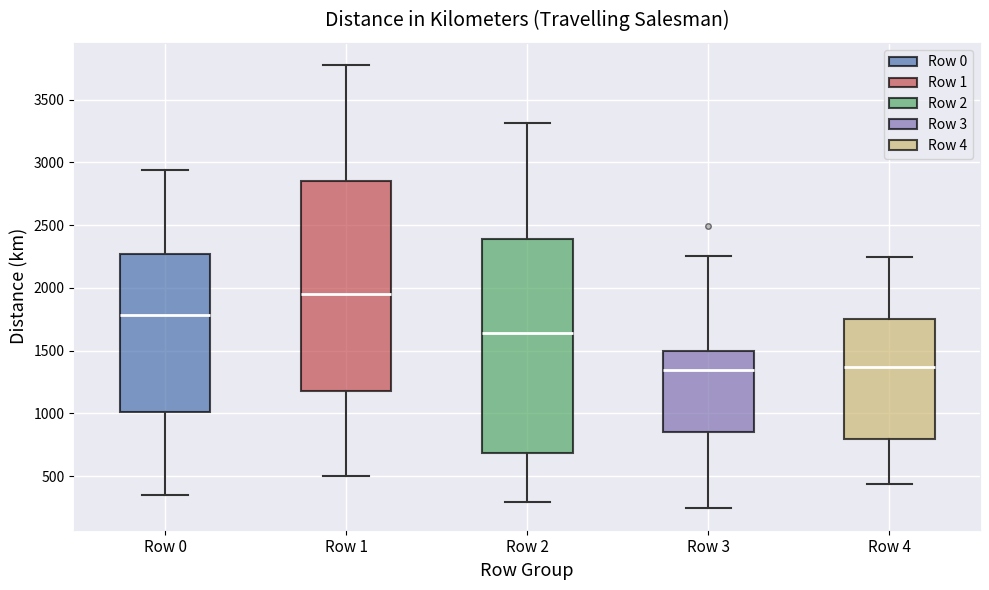

Where does the upper whisker of the box for Row 2 end on the y-axis? The values are not printed on the chart, so give them approximately, as read against the axis.

3300